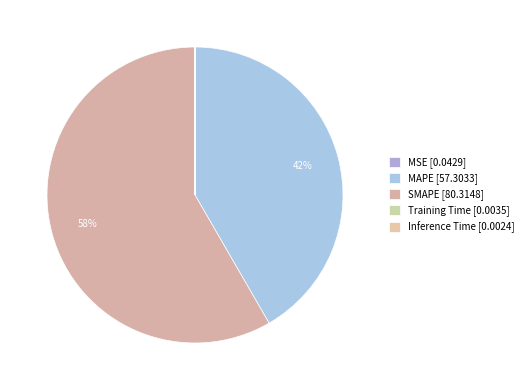

To the nearest percent, what is the combined percentage of MAPE and Inference Time?

42%